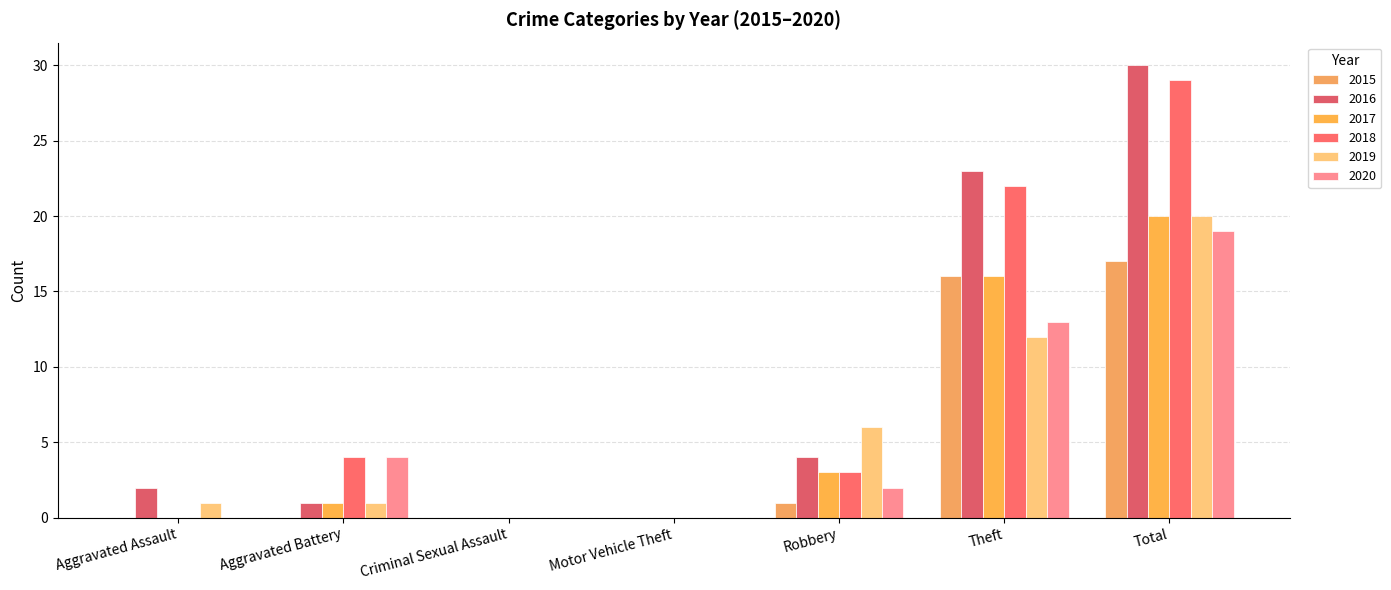

Reading right to left, transcribe all the data shown in this chart.

2015: 17	16	1	0	0	0	0
2016: 30	23	4	0	0	1	2
2017: 20	16	3	0	0	1	0
2018: 29	22	3	0	0	4	0
2019: 20	12	6	0	0	1	1
2020: 19	13	2	0	0	4	0